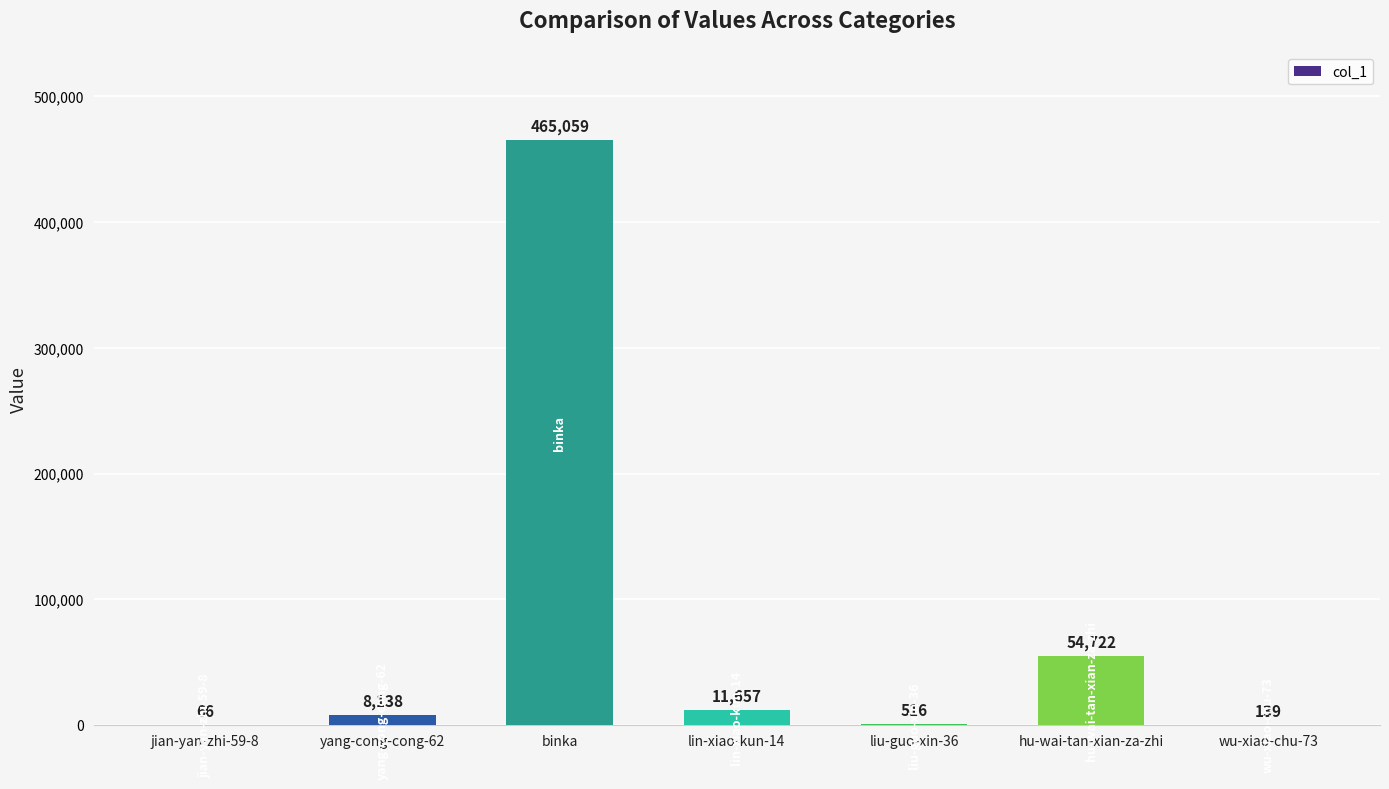

Count the number of data series in this chart.

1